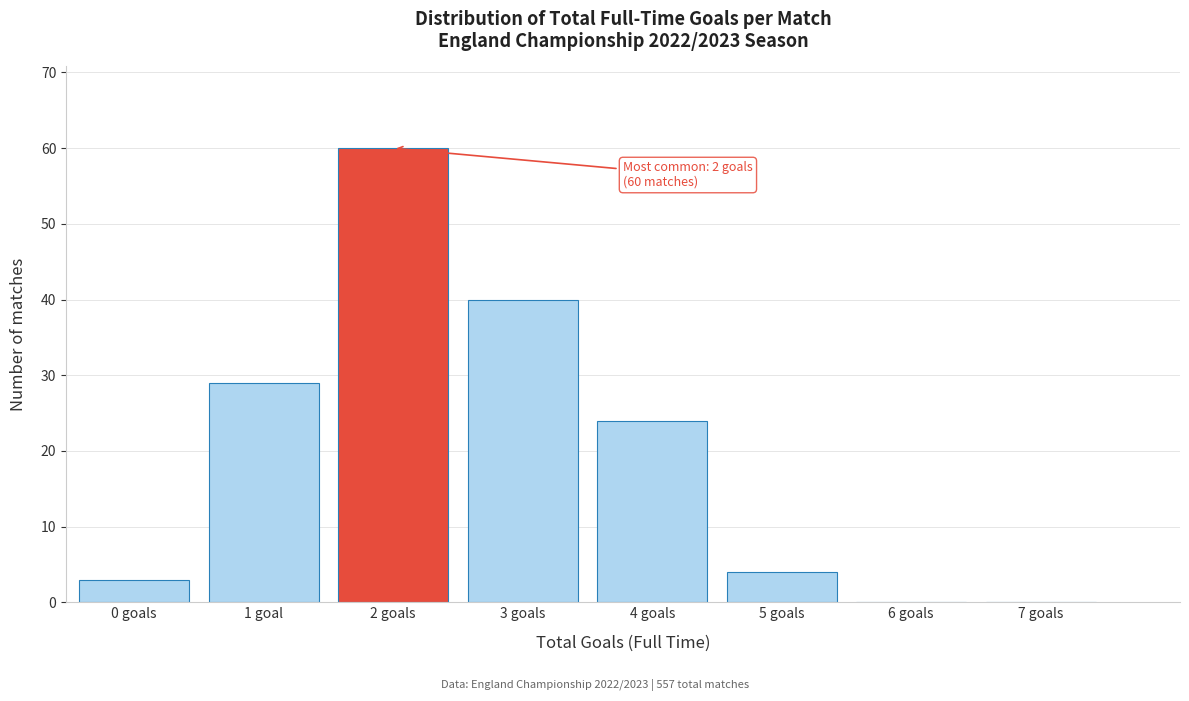

Reading left to right, transcribe all the data shown in this chart.

0 goals=3	1 goal=29	2 goals=60	3 goals=40	4 goals=24	5 goals=4	6 goals=0	7 goals=0